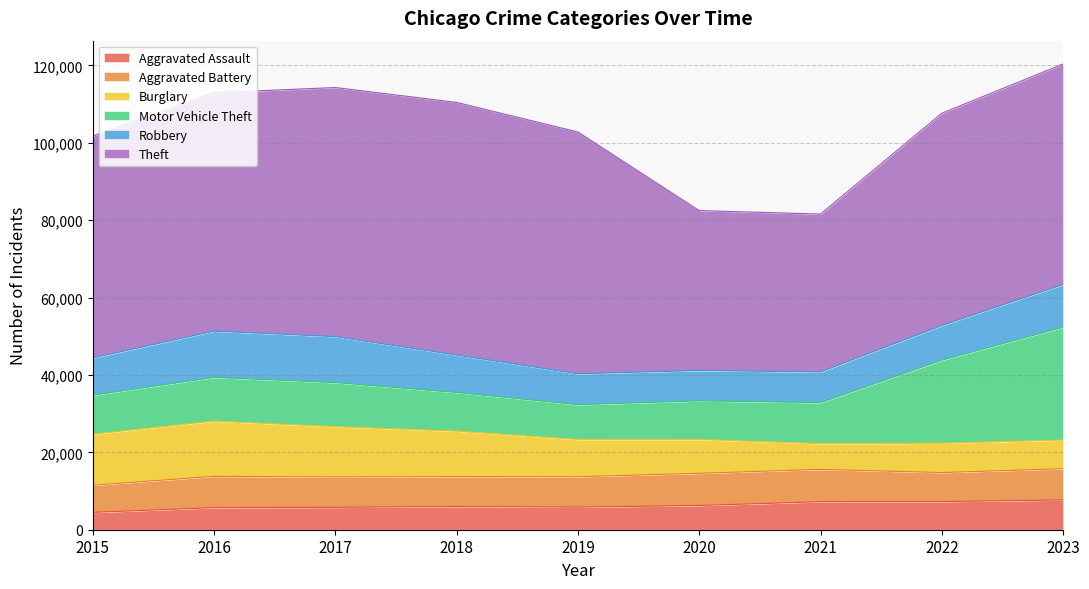

What are all the series names shown in the legend?

Aggravated Assault, Aggravated Battery, Burglary, Motor Vehicle Theft, Robbery, Theft